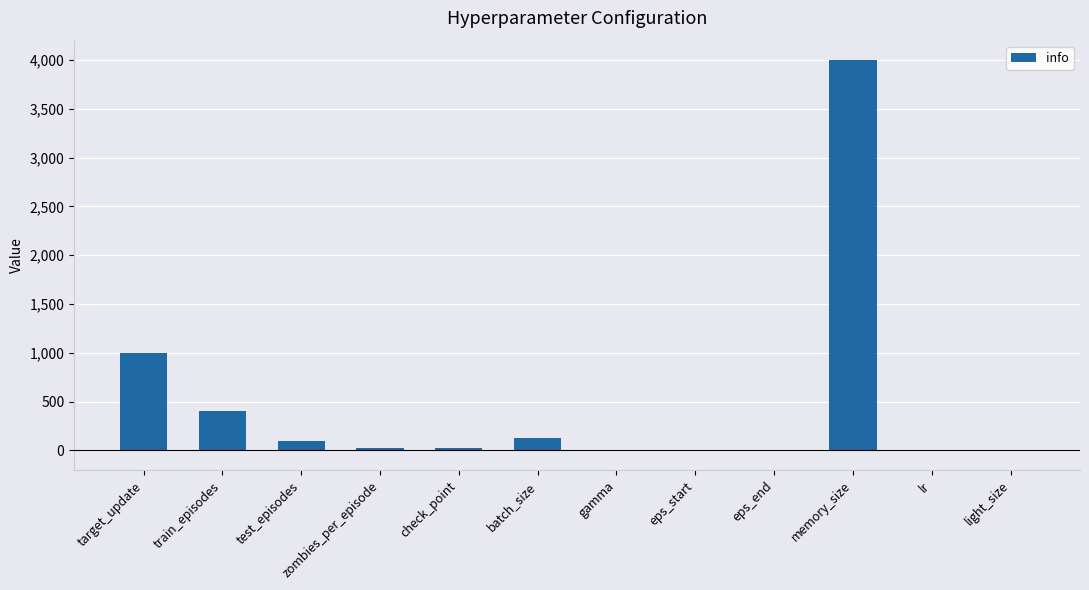

The value at memory_size is 6496.3. True or false?

False